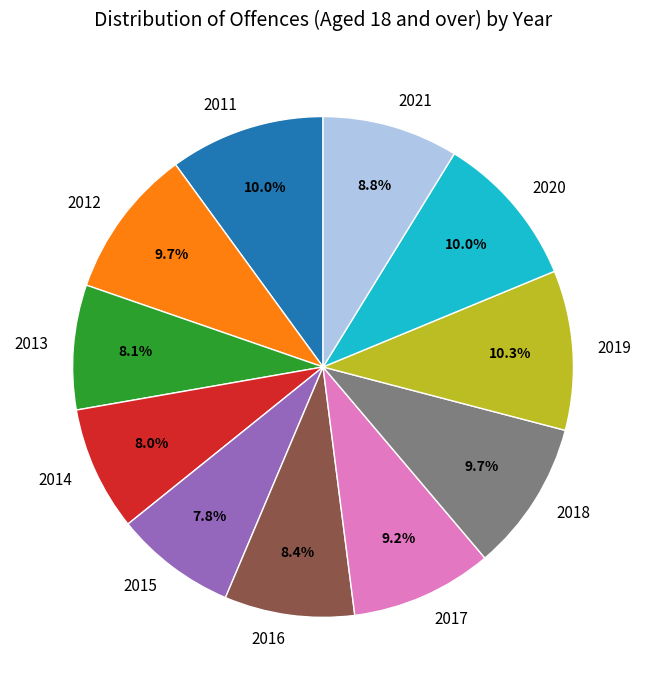

To the nearest percent, what is the average slice percentage?

9%